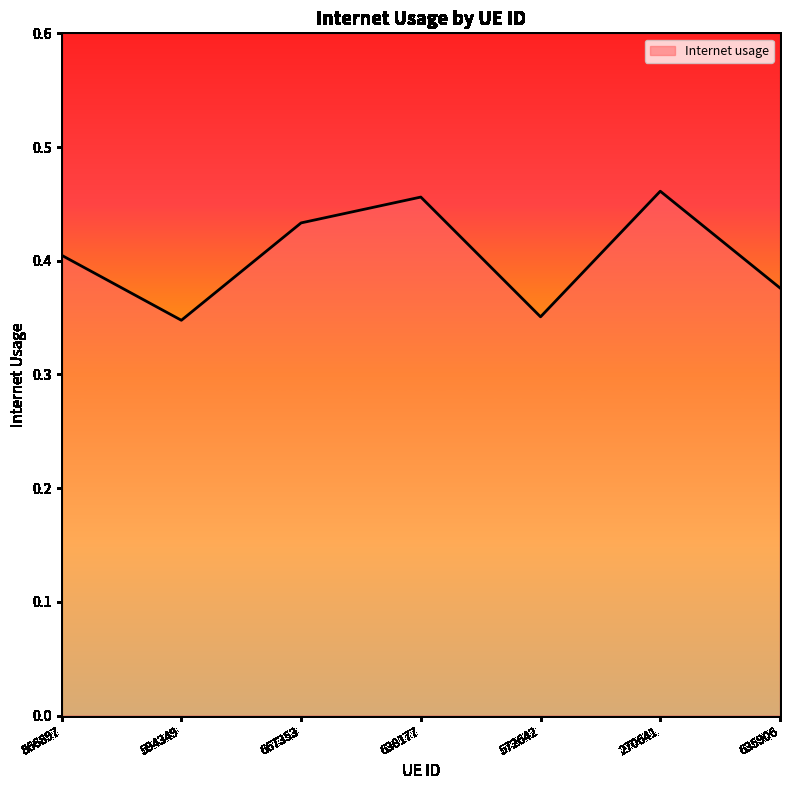

Between 270641 and 635906, which is larger?

270641